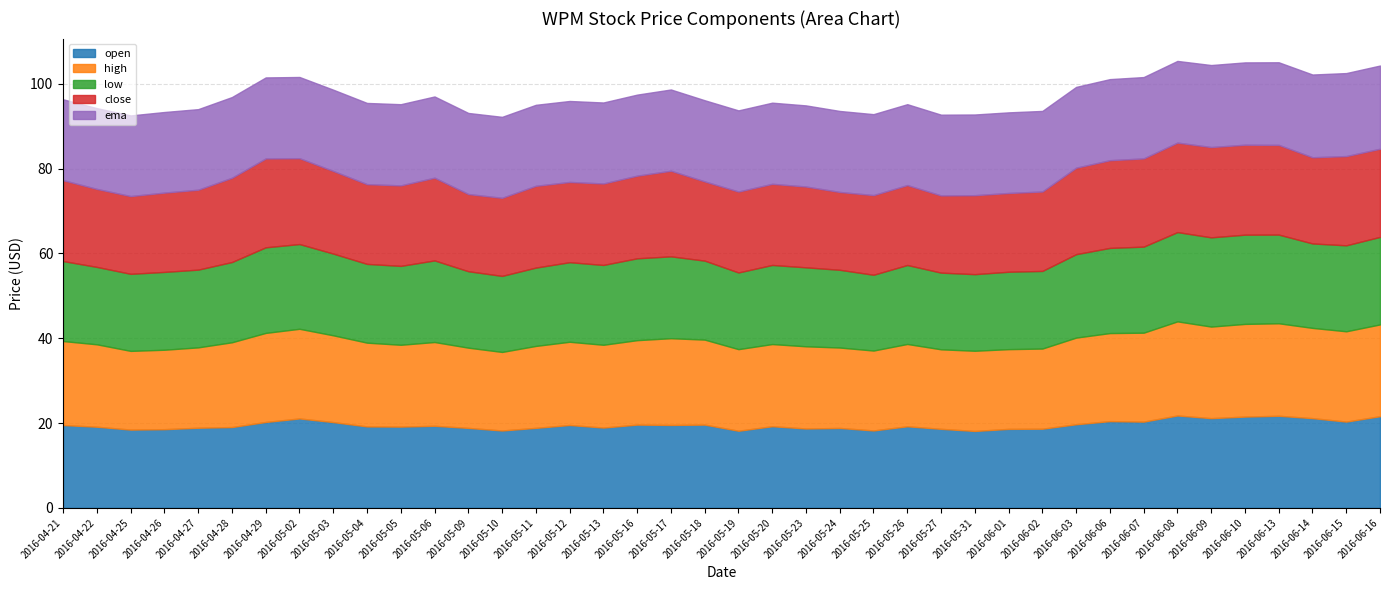

True or false: high has more than 0 points higher than both neighbors.

True